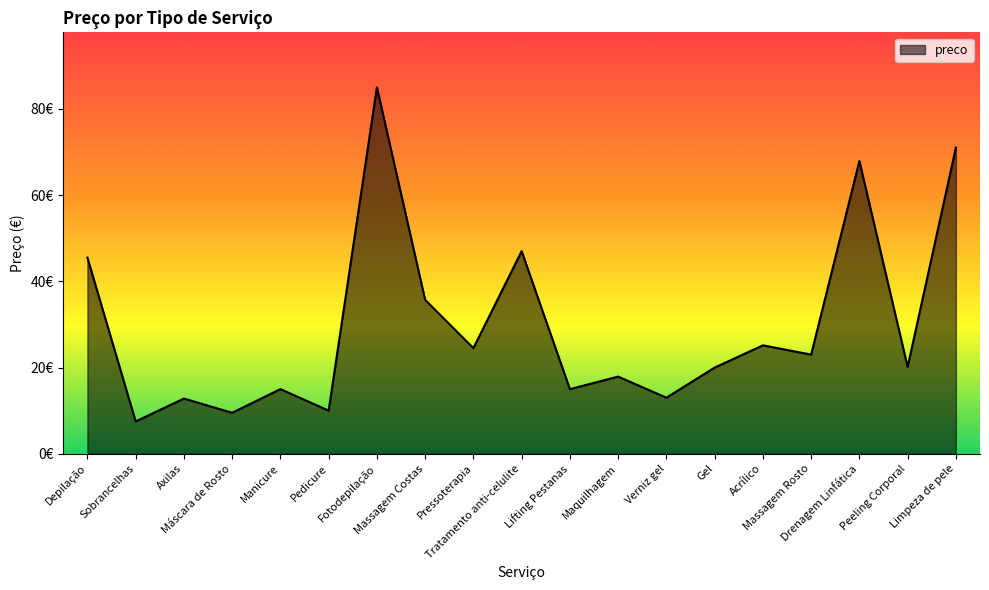

Is this an area chart (filled region under the line)?

Yes